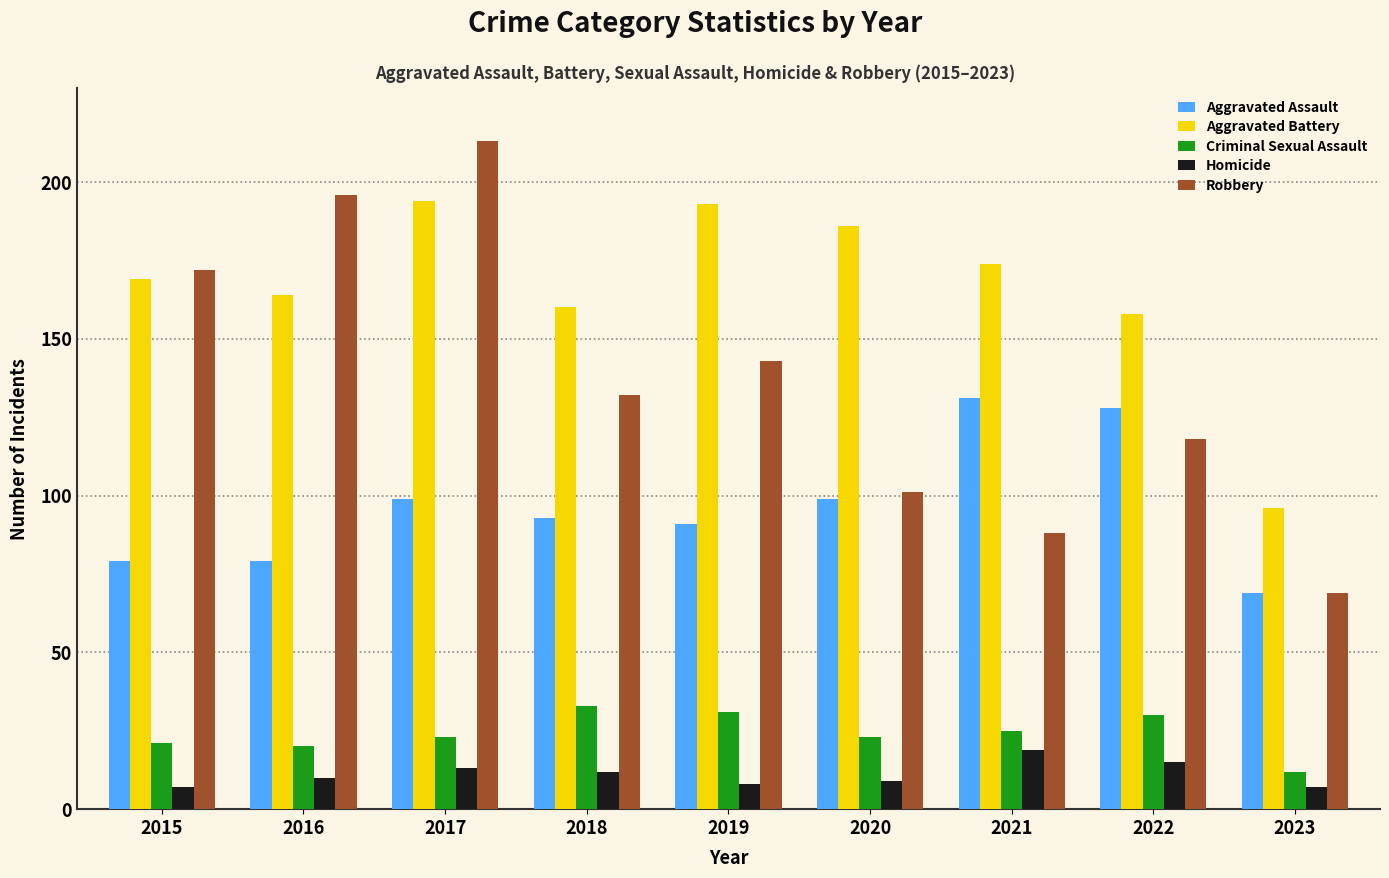

Where does the Robbery series first go above 132?

2015